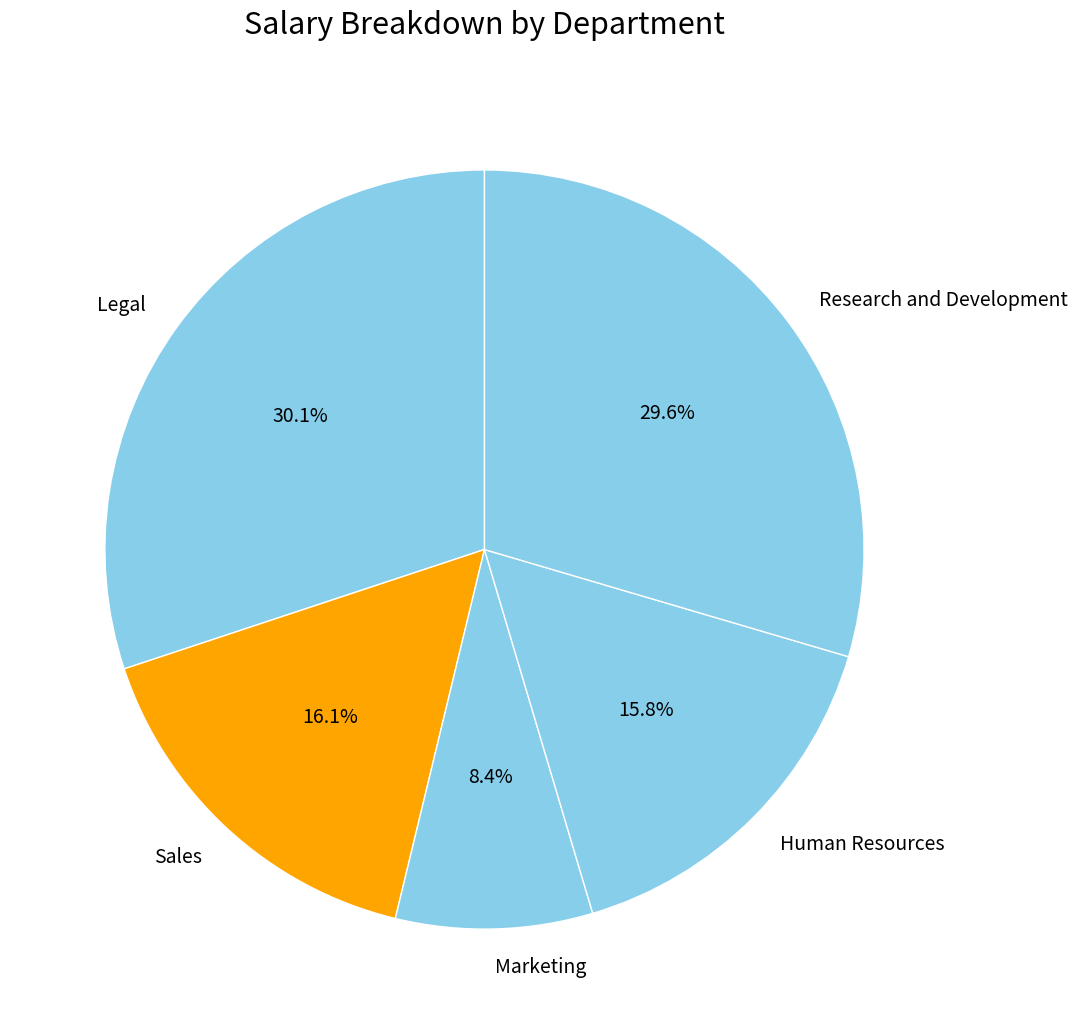

How many slices are in this pie chart?

5